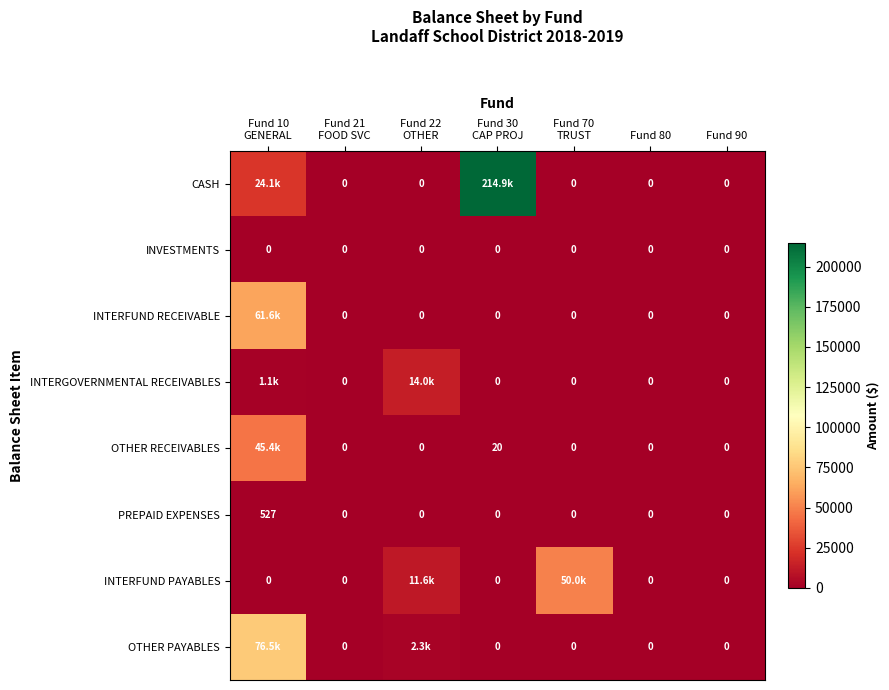

Where is INTERFUND PAYABLES nearest to the value 25000?

Fund 22 OTHER